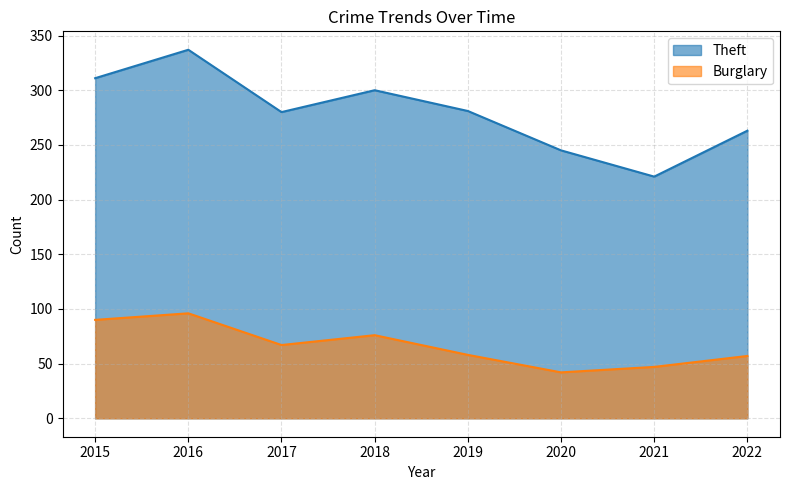

True or false: Burglary and Theft intersect in this chart.

False